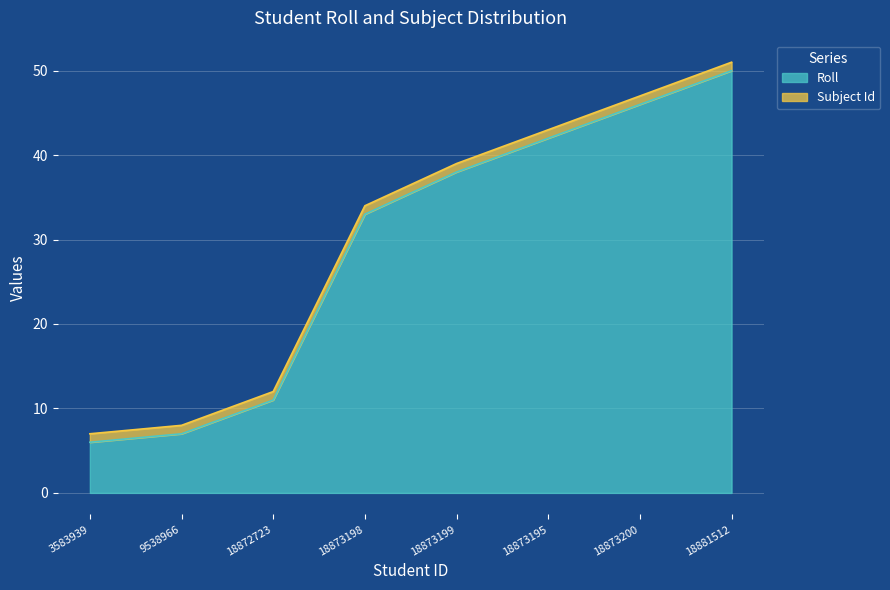

What is the label of the 7th point from the left?

18873200